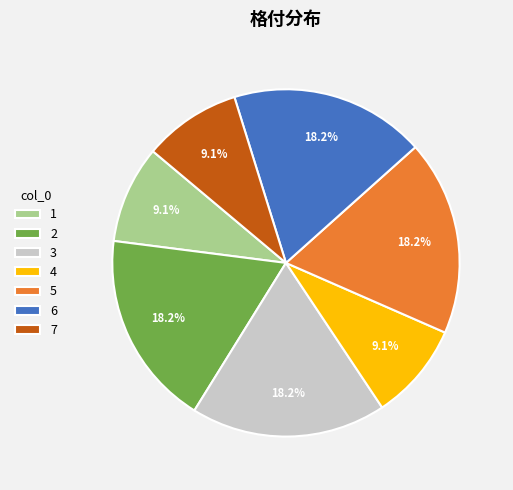

Is 4 the majority of the pie?

No